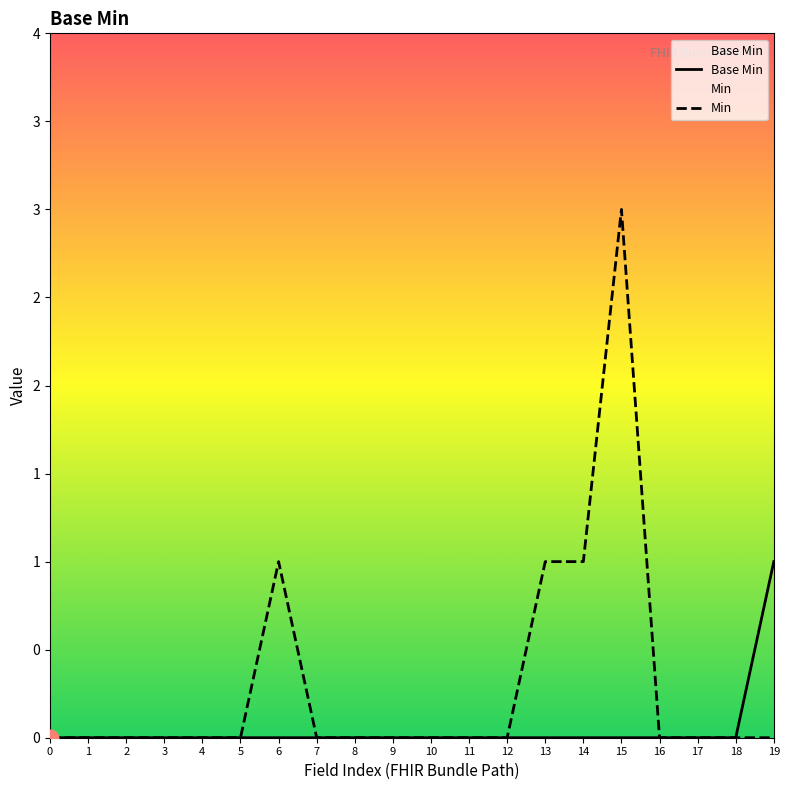

True or false: Base Min and Min cross at least once.

False